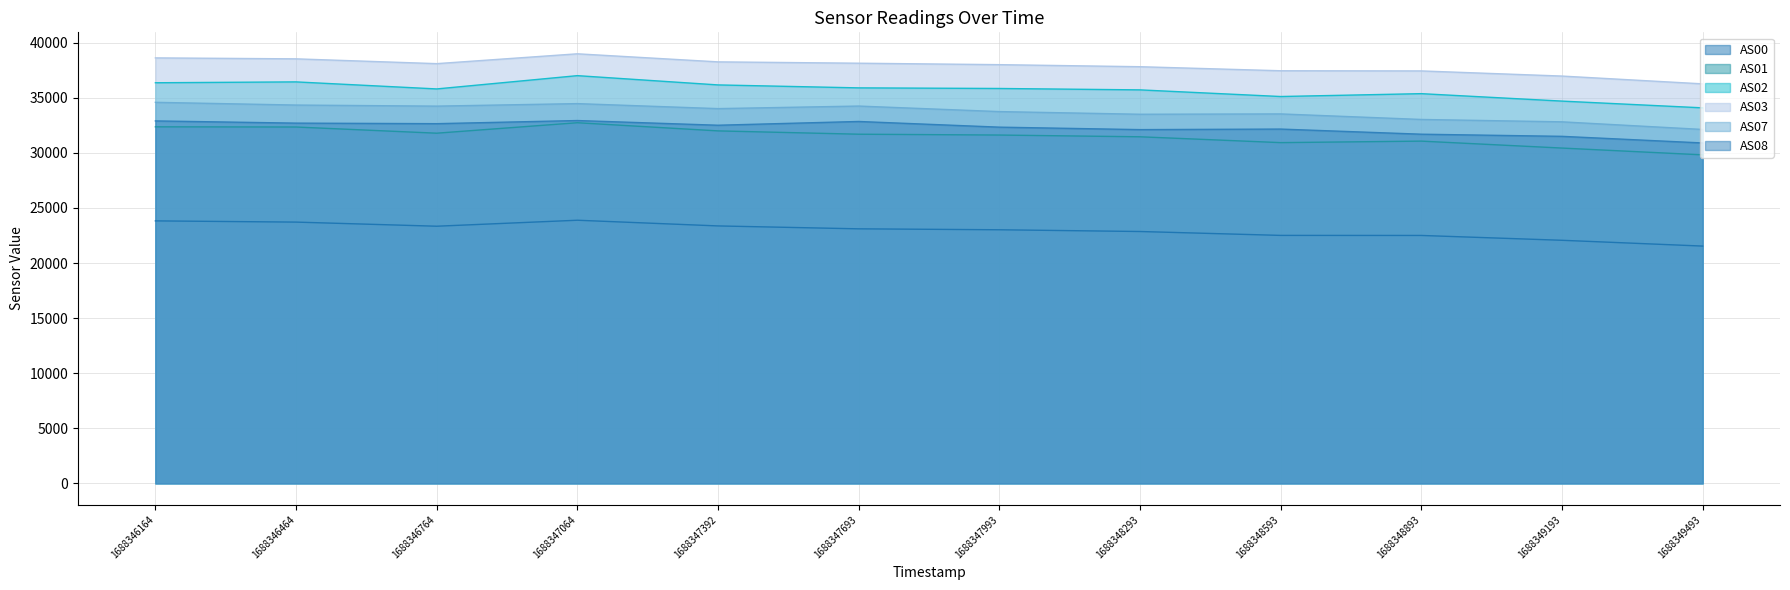

What is the total value across all series at 1688346764?

195927